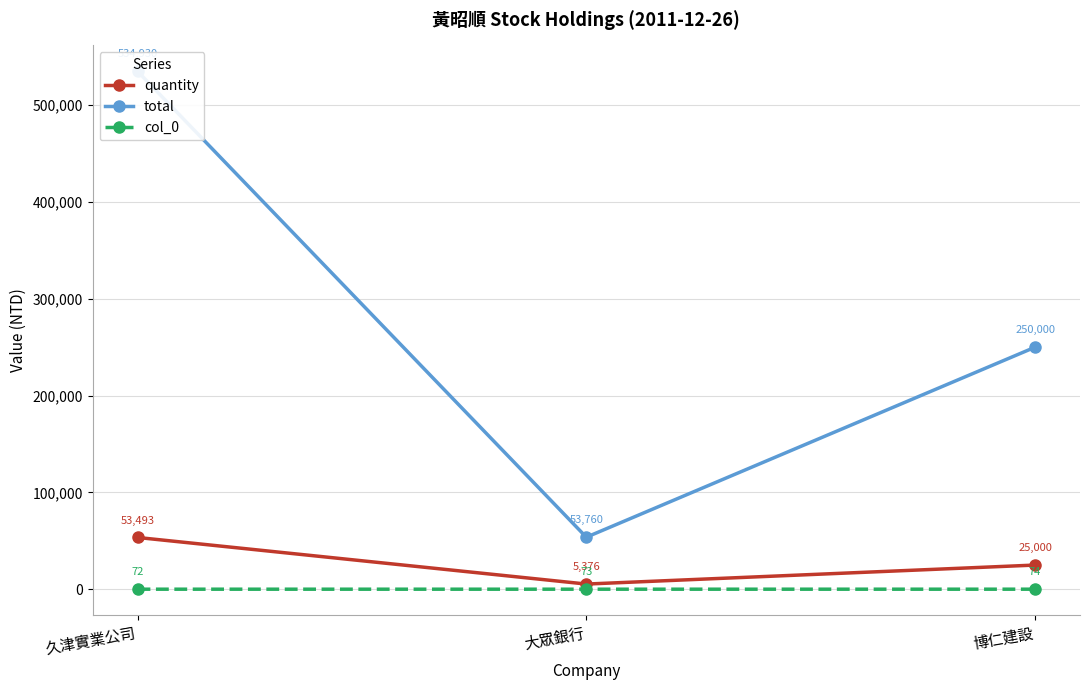

Between 久津實業公司 and 博仁建設, which is larger?

久津實業公司